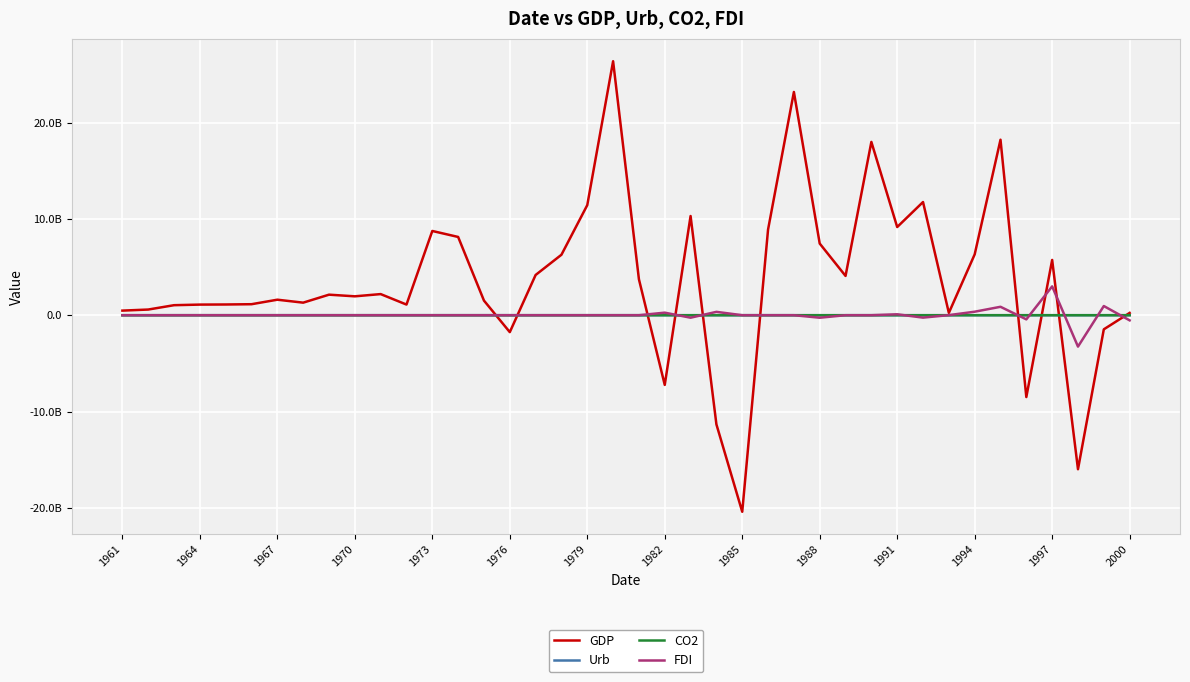

What is the difference between the maximum and minimum values in the FDI series?

6254359872.0